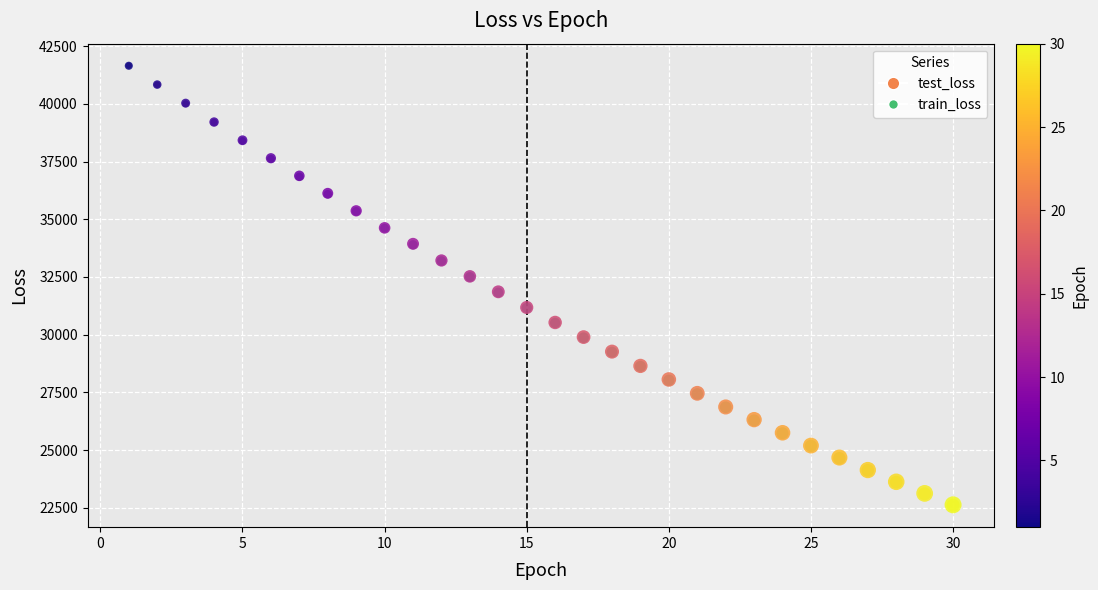

Which series has the largest Y range (max minus min)?

train_loss